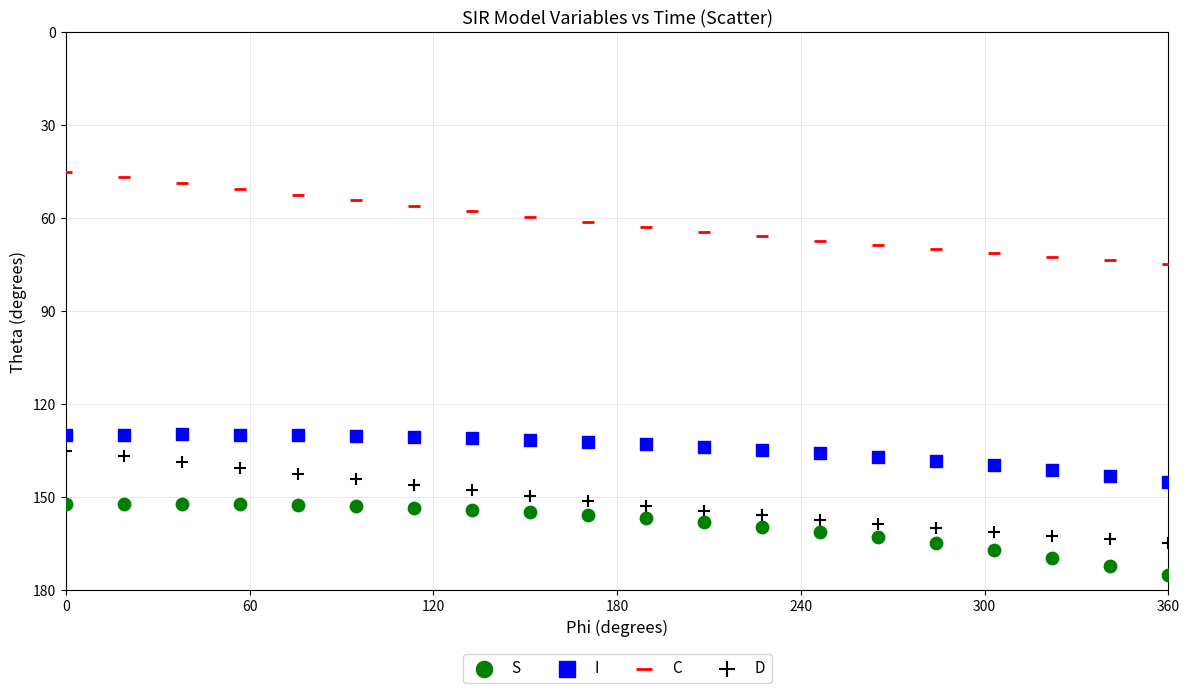

What are all the series names shown in the legend?

S, I, C, D